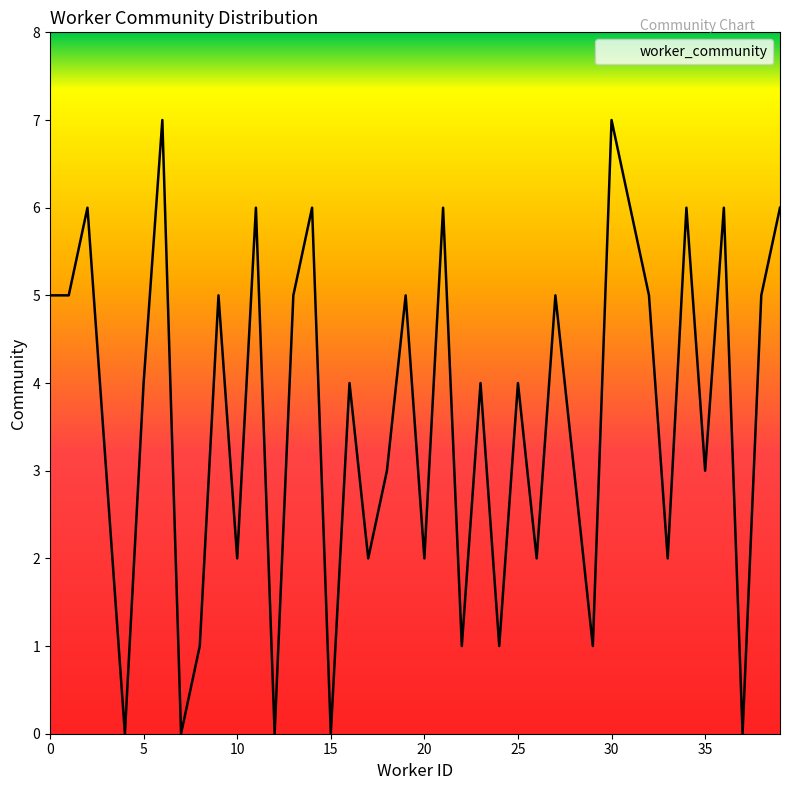

What is the maximum value shown in the chart?

7